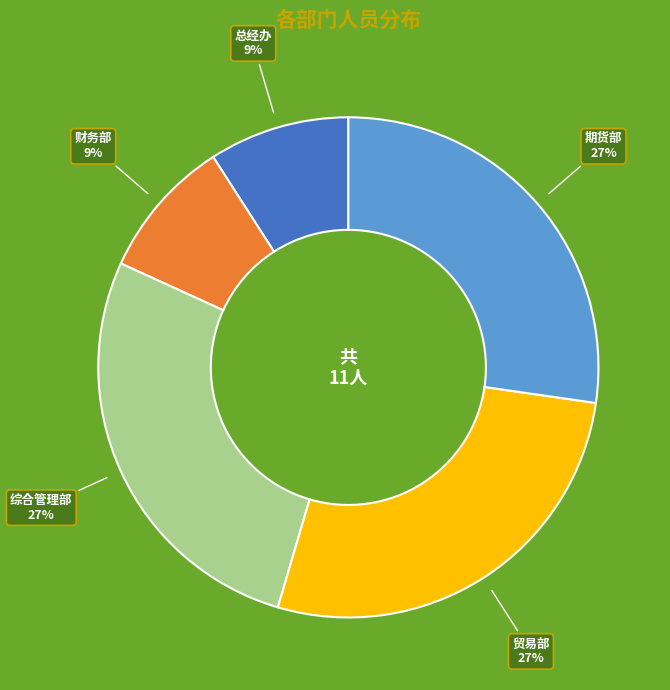

Count the number of slices in the pie.

5